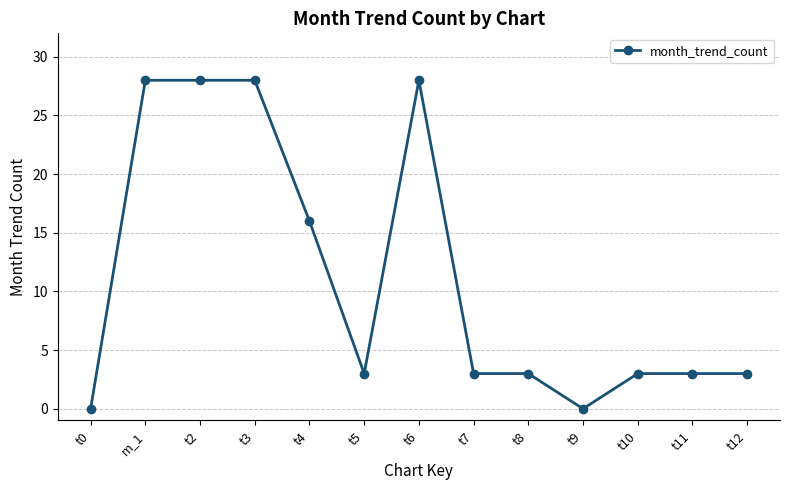

Reading left to right, what are all the values shown in this chart?

t0=0	m_1=28	t2=28	t3=28	t4=16	t5=3	t6=28	t7=3	t8=3	t9=0	t10=3	t11=3	t12=3